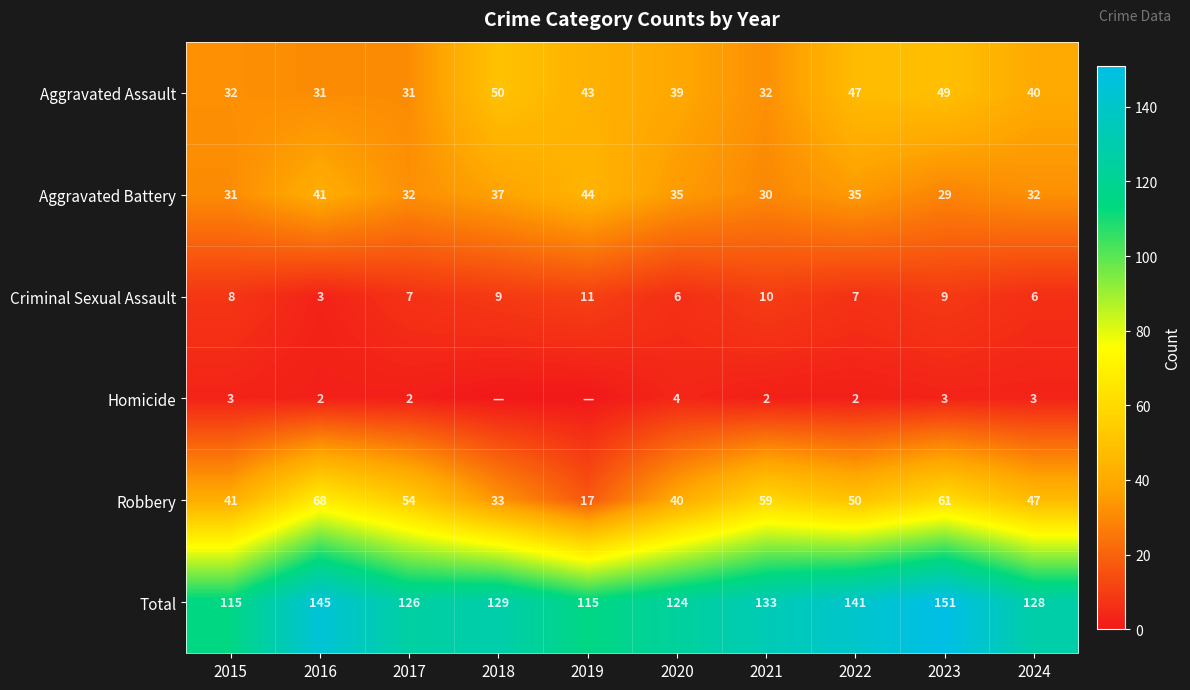

Where does the Aggravated Battery series first go above 35?

2016